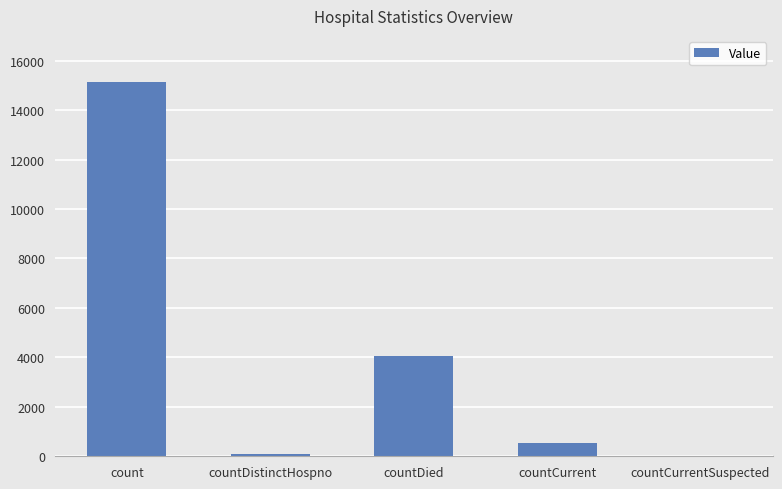

At which category does the chart reach its peak across all series?

count